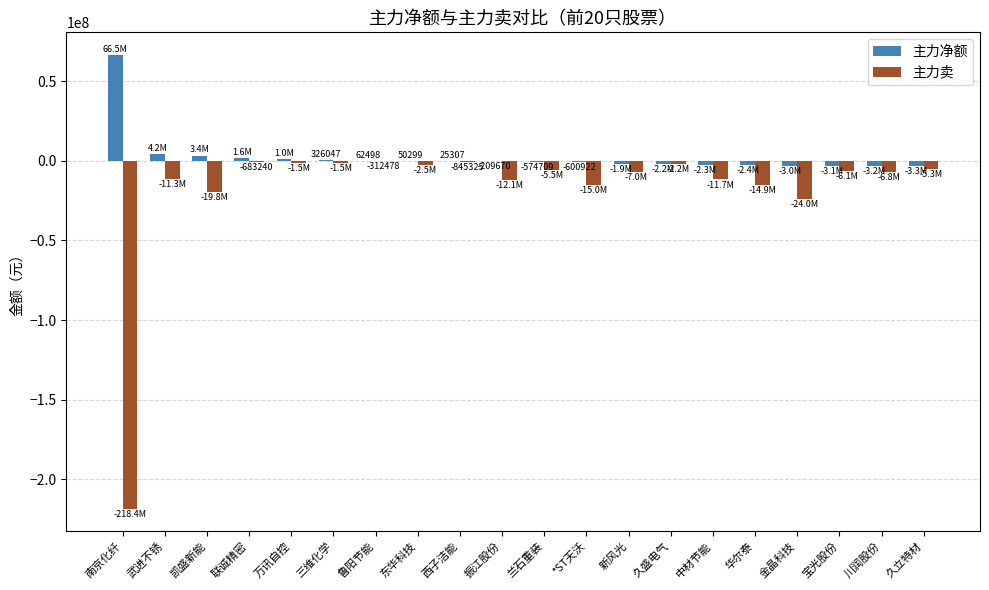

True or false: 主力卖 has a value of -6819453 at 川润股份.

True